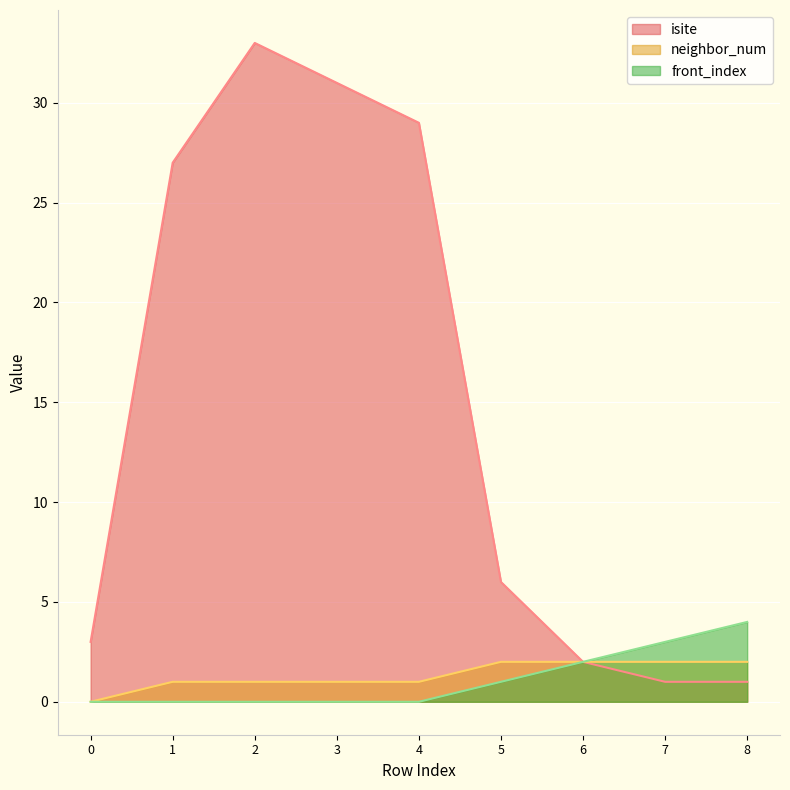

At how many categories does at least one series exceed 9?

4